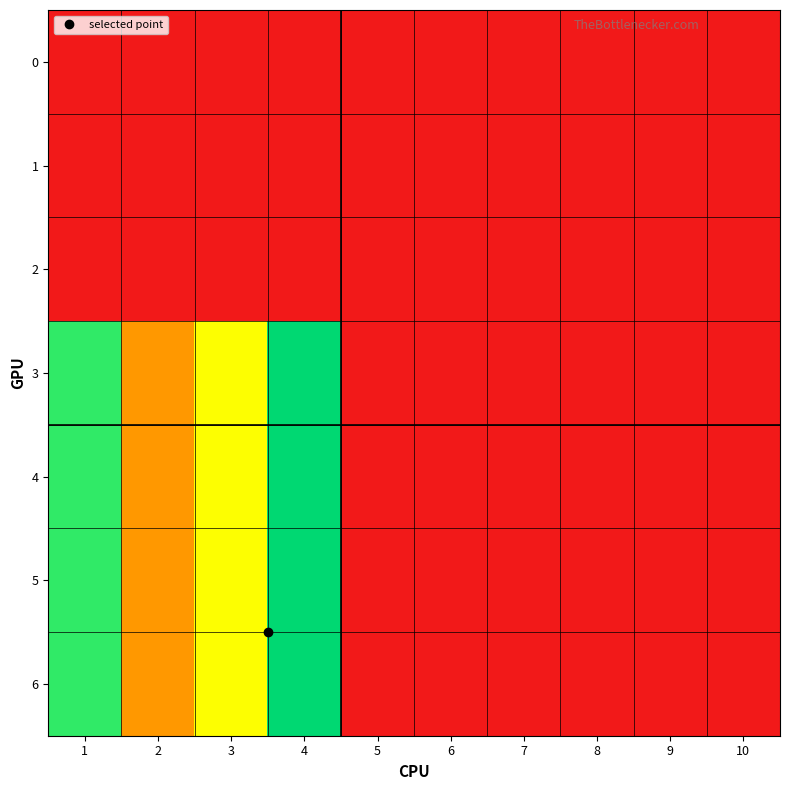

Which has a higher value, 4 or 6?

4